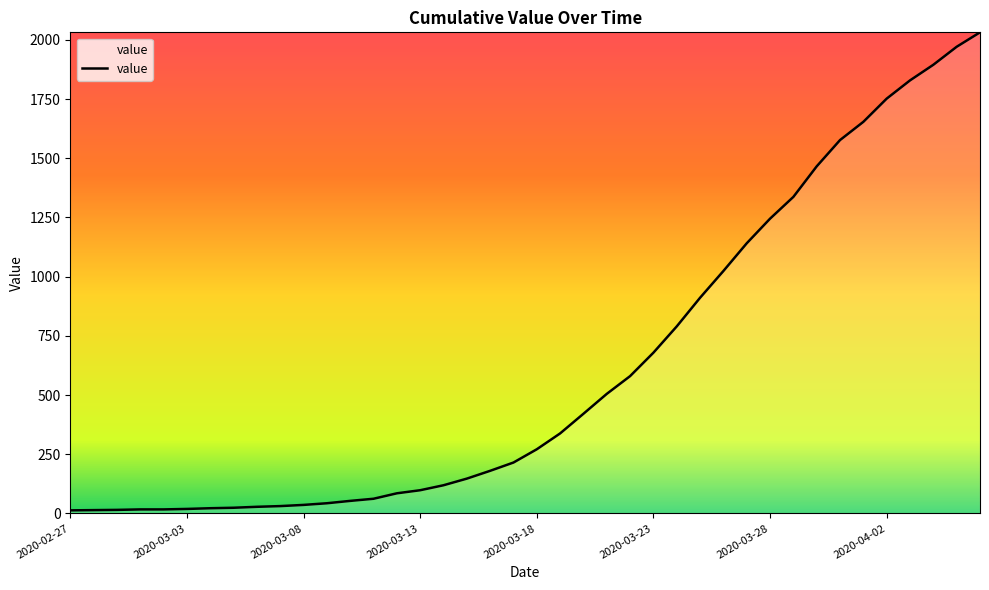

What is the smallest value displayed?

13